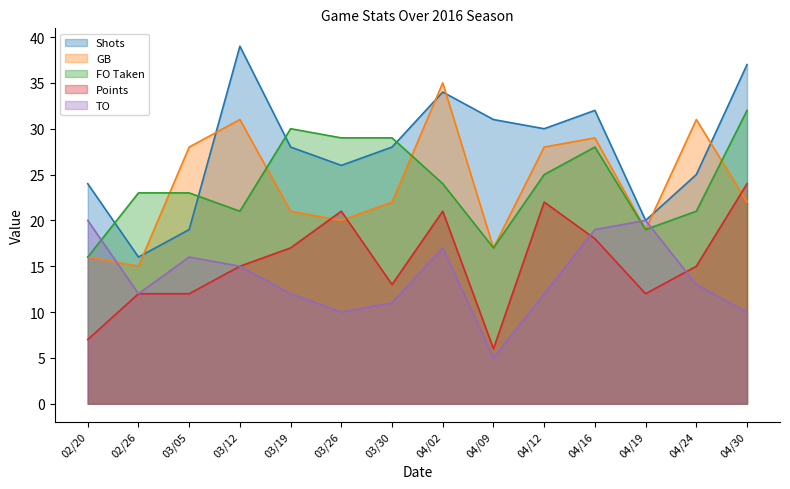

Does the chart display data point markers on the line(s)?

No